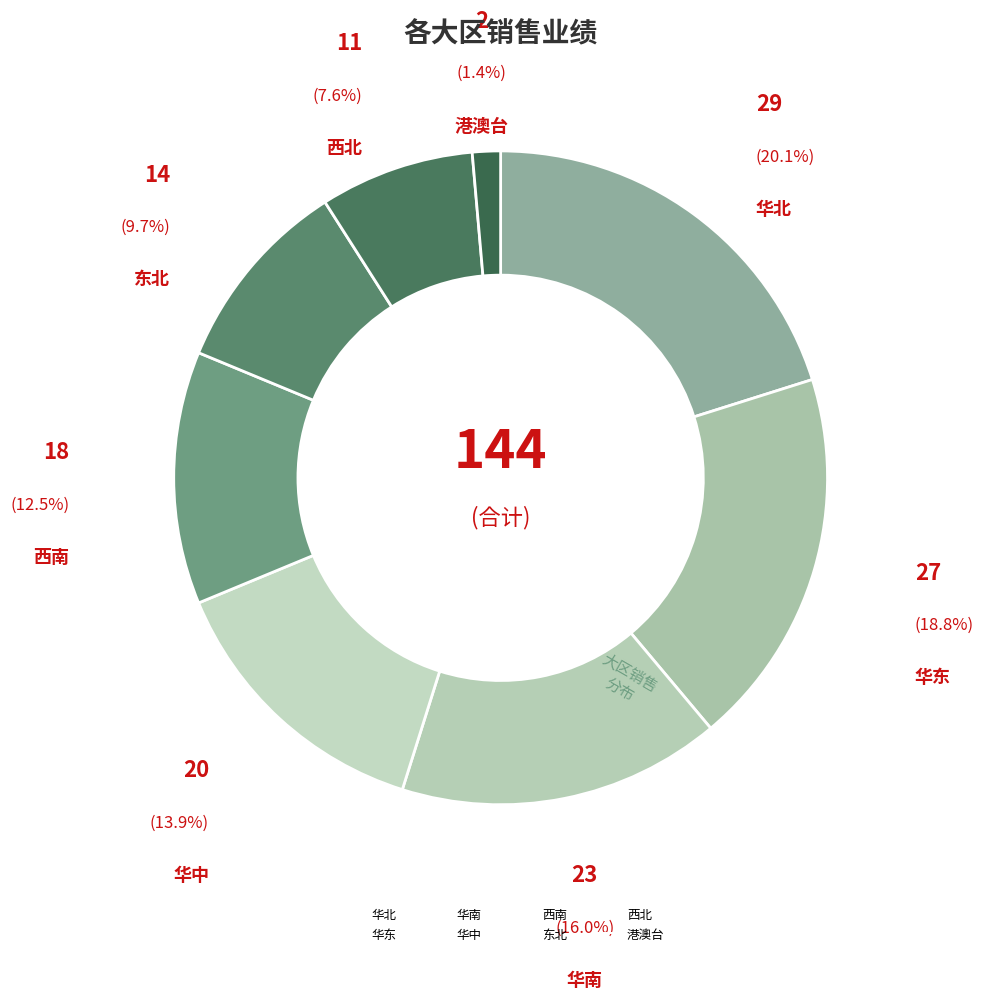

How many segments does this pie chart have?

8